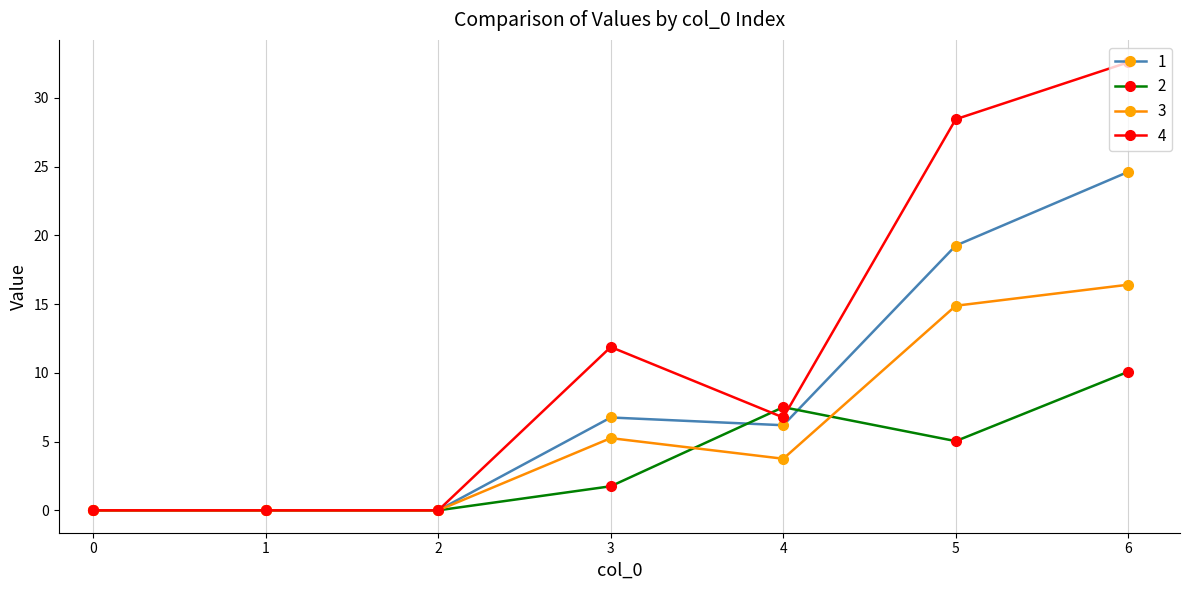

The value of 1 at 5 is 13.1. True or false?

False